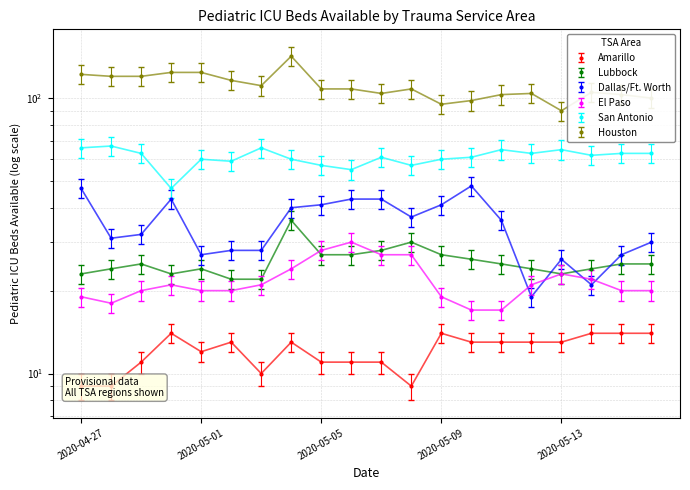

True or false: El Paso and San Antonio intersect in this chart.

False